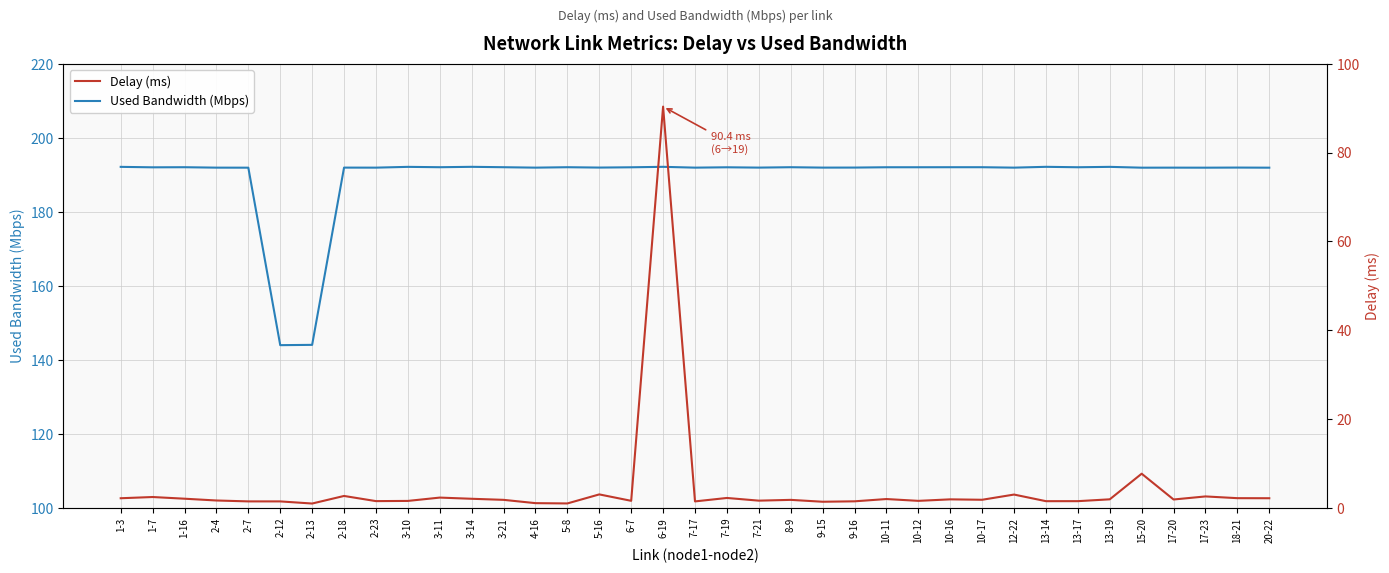

At which label does Used Bandwidth (Mbps) first exceed 192?

1-3